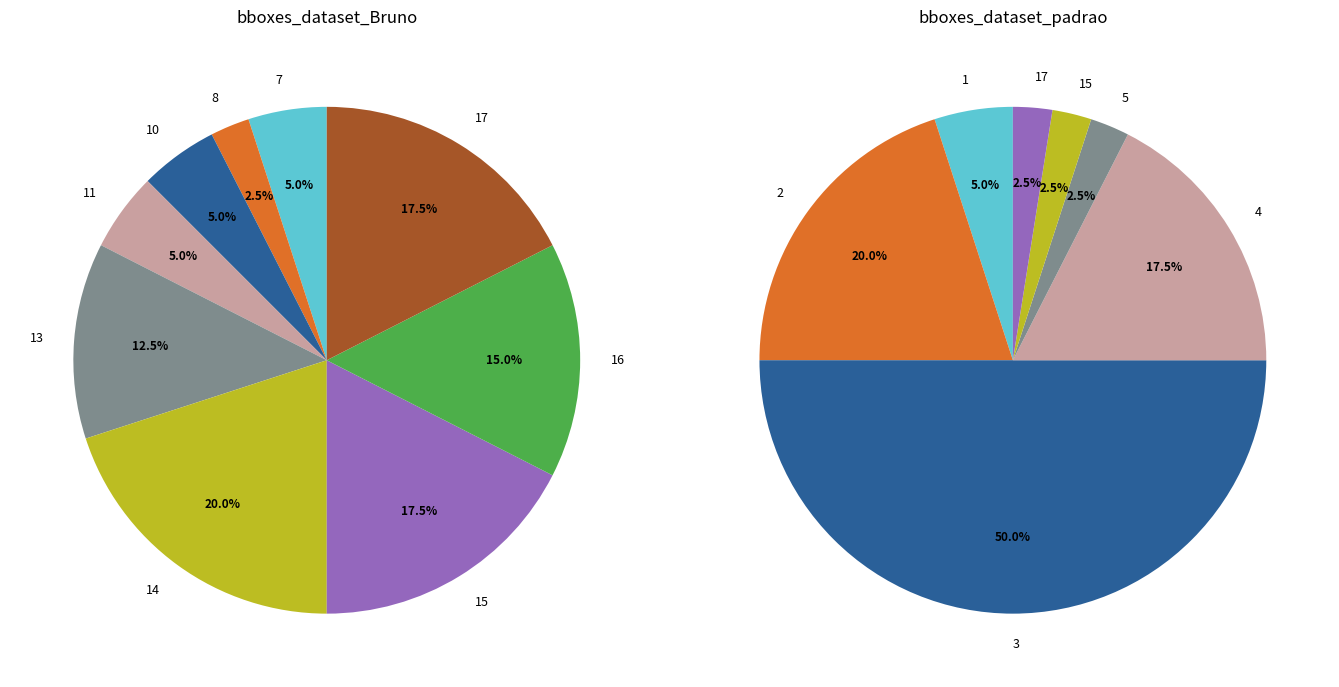

The 23 slice represents 17% of the pie. True or false?

False